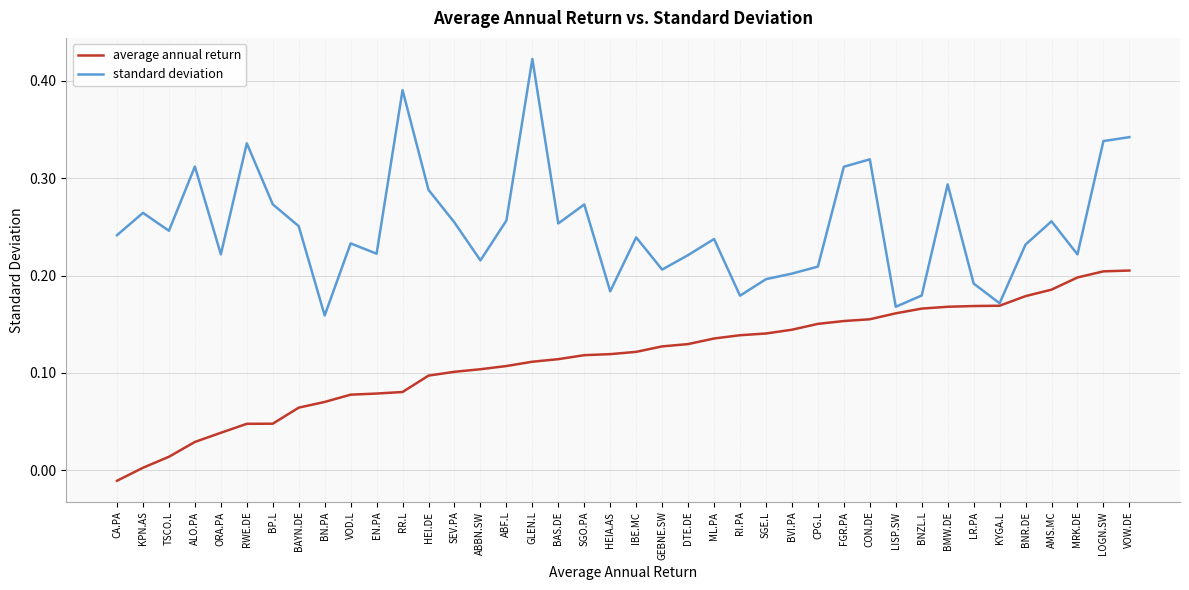

Between TSCO.L and BNR.DE, which series saw the biggest shift?

average annual return